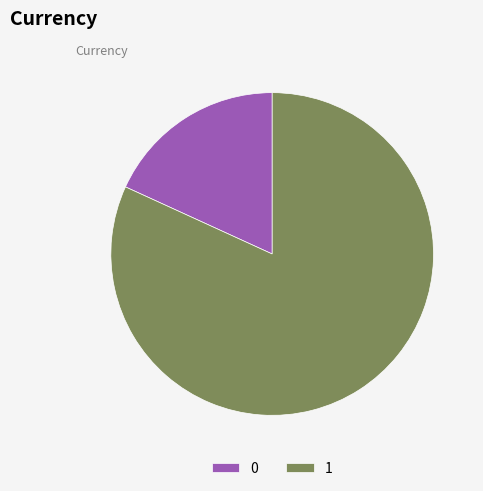

Combined, do 0 and 1 account for over 50%?

Yes